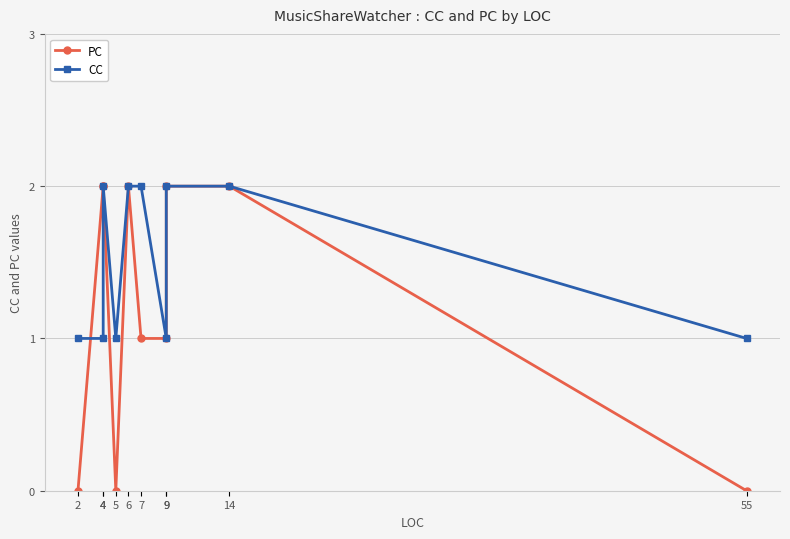

How many positive values does the PC series have?

7